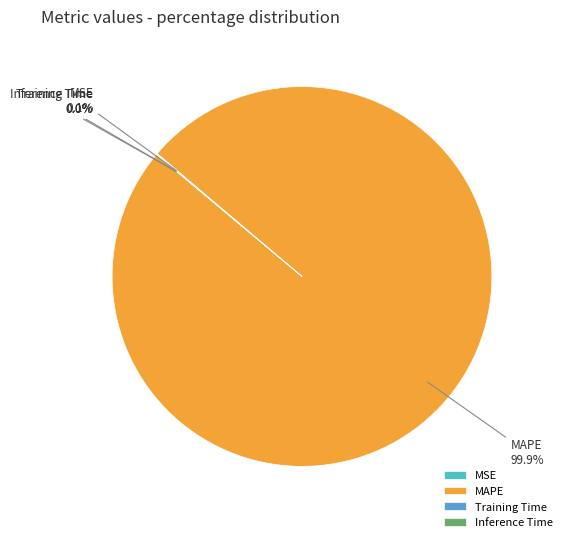

Which category has the biggest portion of the pie?

MAPE